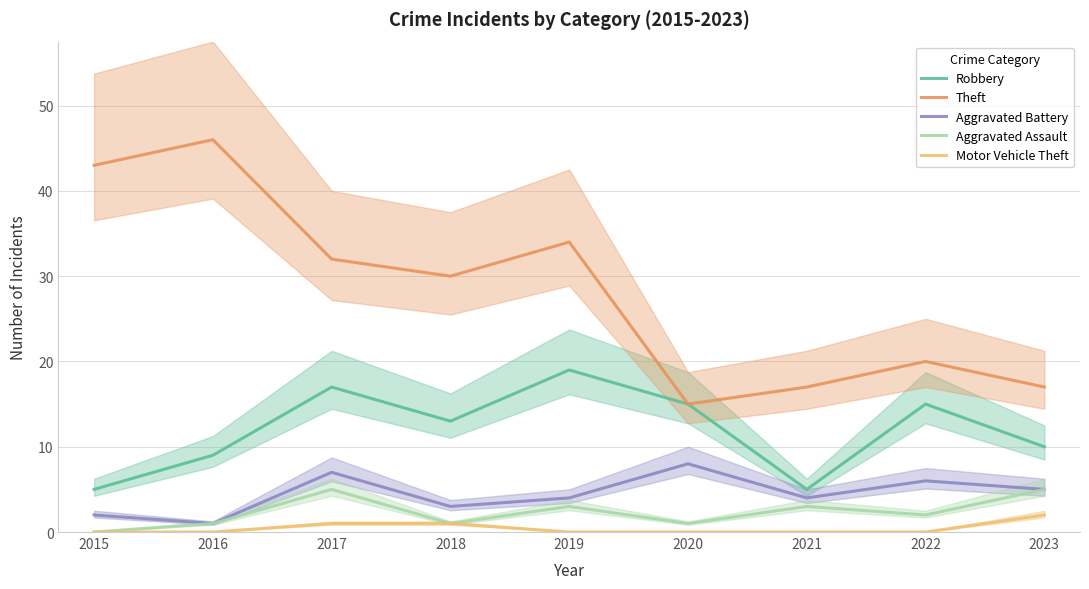

True or false: Aggravated Assault and Aggravated Battery intersect in this chart.

False